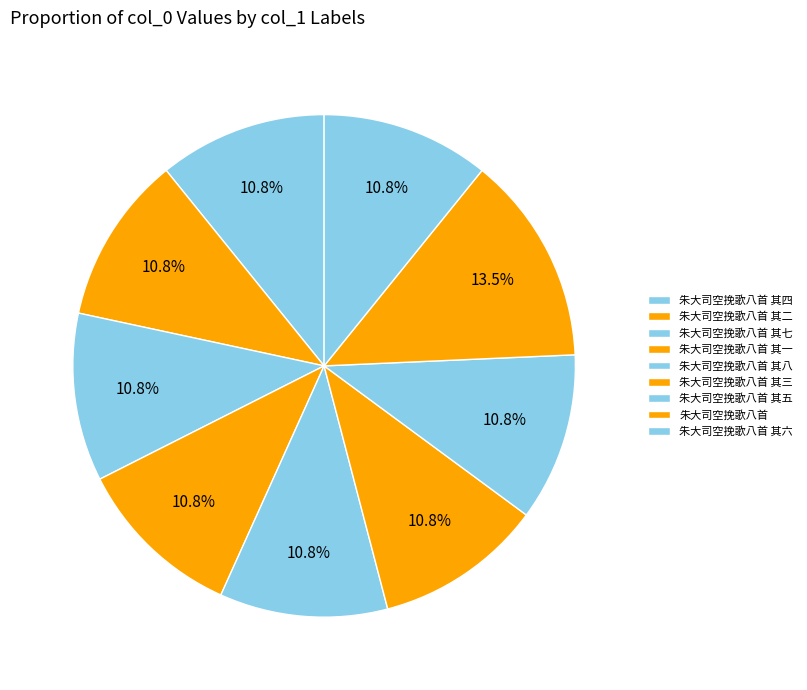

Is 朱大司空挽歌八首 其八 the majority of the pie?

No